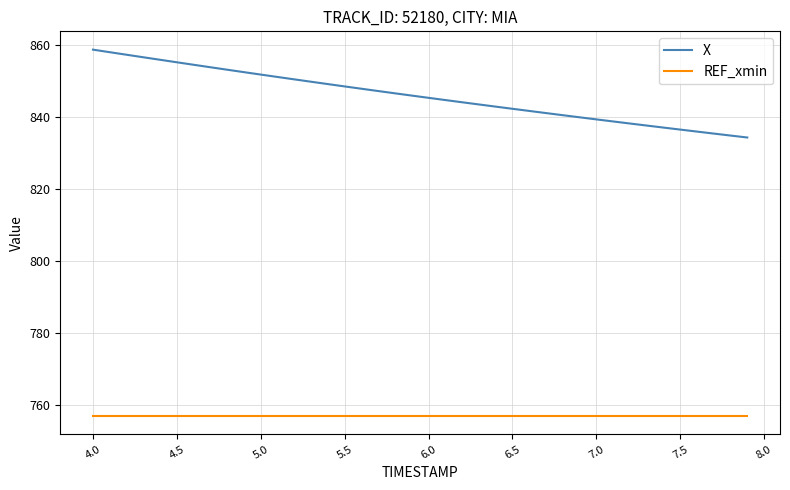

Does the chart have visible grid lines?

Yes